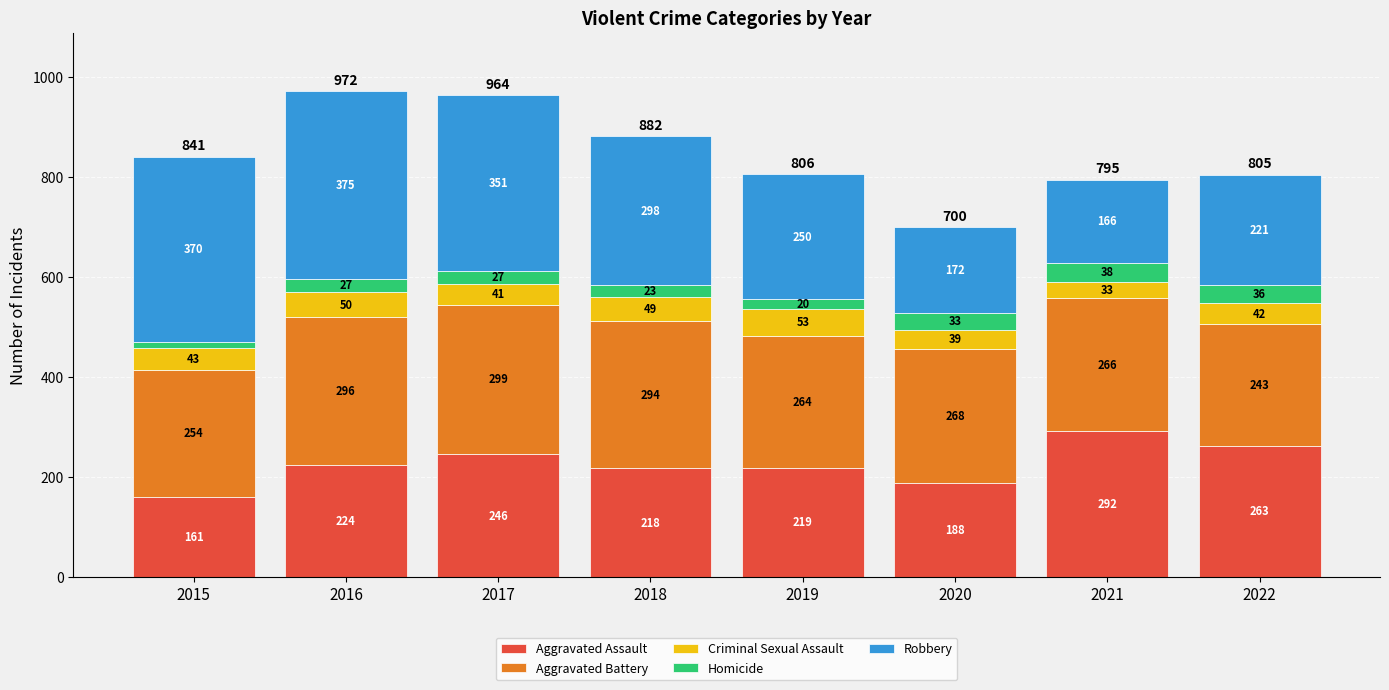

What is the total value across all series at 2016?

972